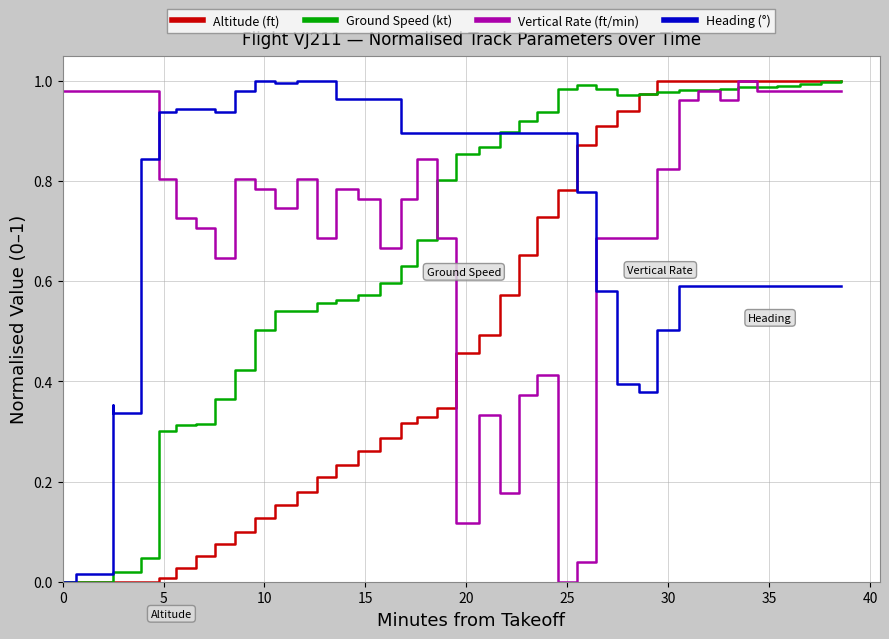

How many interior local valleys does the Ground Speed (kt) series have?

1